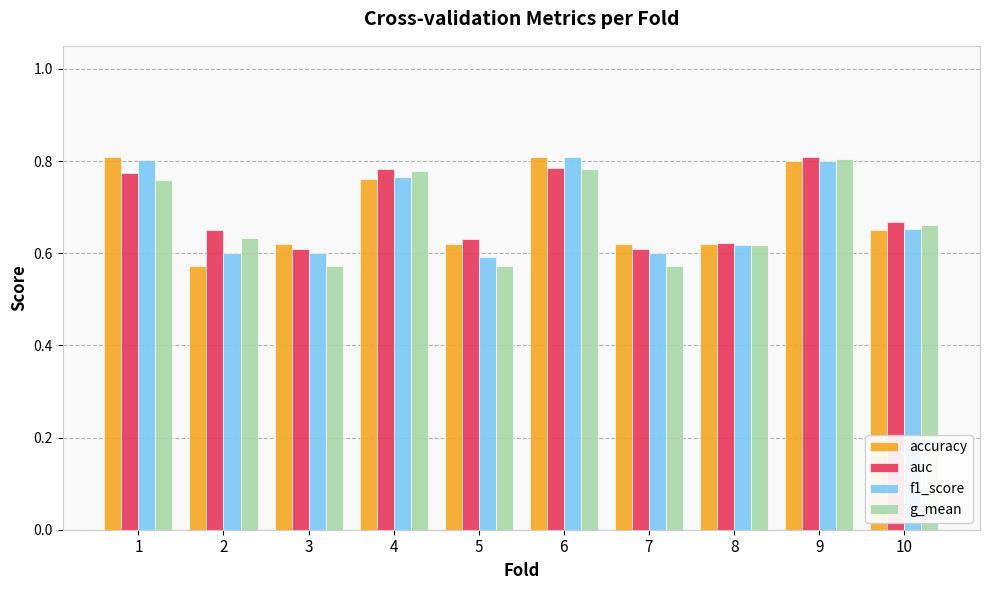

What is the total value across all series at 8?

2.5